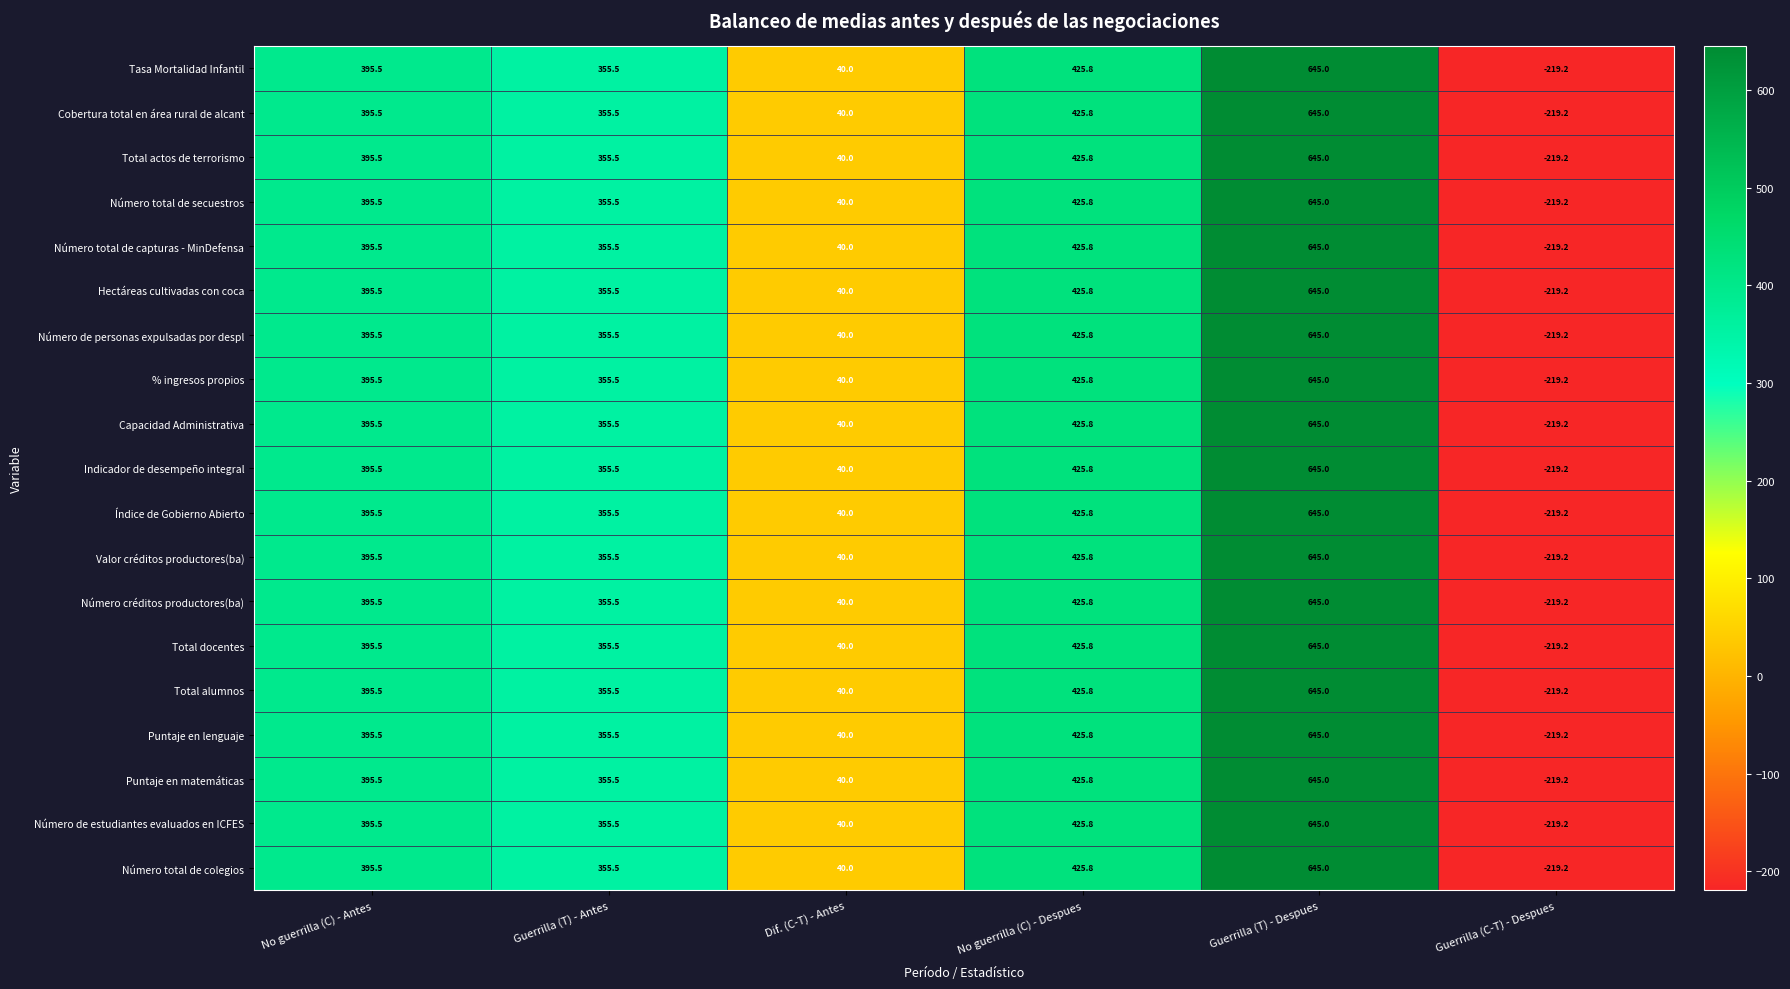

The Puntaje en lenguaje series shows 163.6 at No guerrilla (C) - Despues. True or false?

False